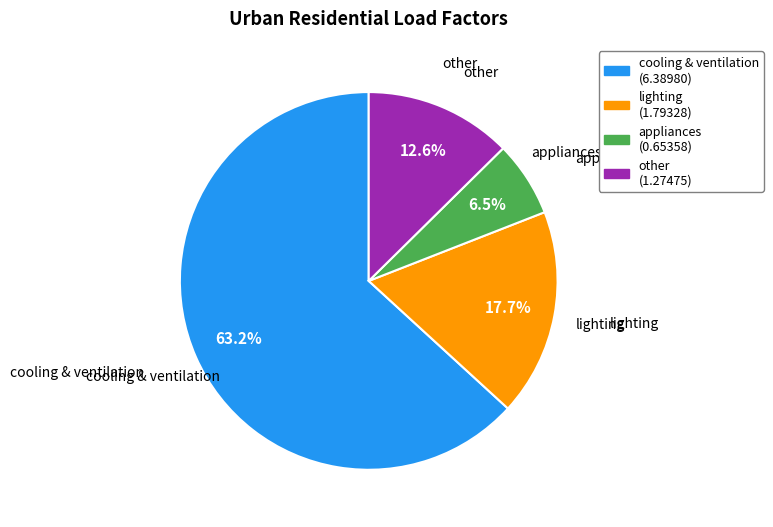

Which has a higher value, cooling & ventilation or appliances?

cooling & ventilation